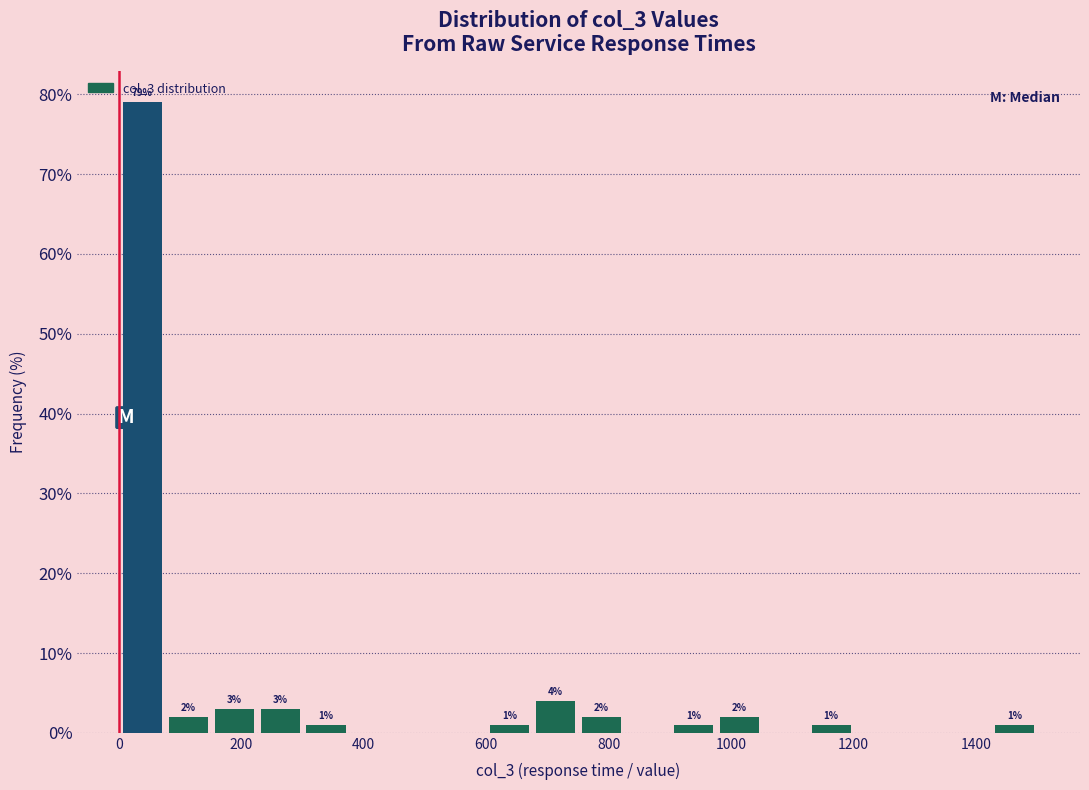

Around what value on the x-axis is the tallest bar? Give the approximate position of its centre, as read against the axis.

40